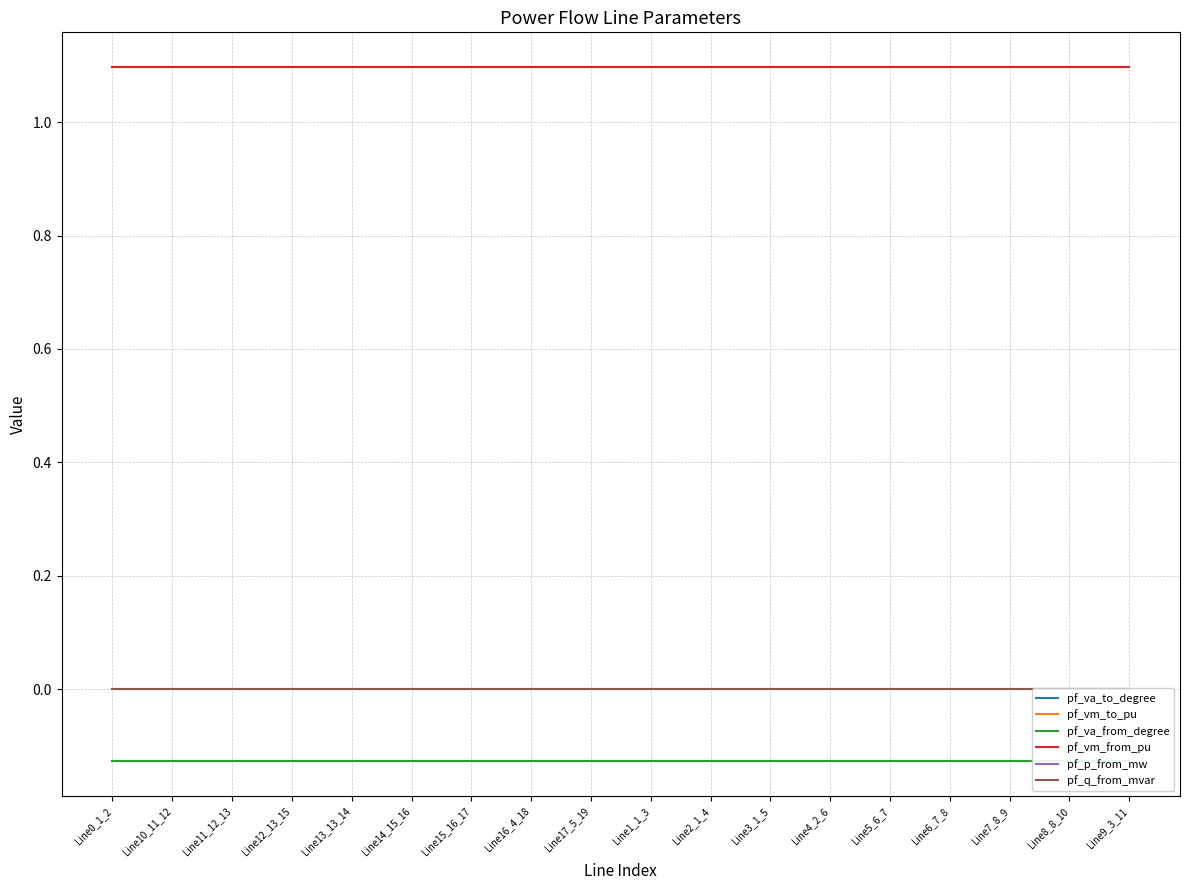

How many interior local valleys does the pf_vm_to_pu series have?

3